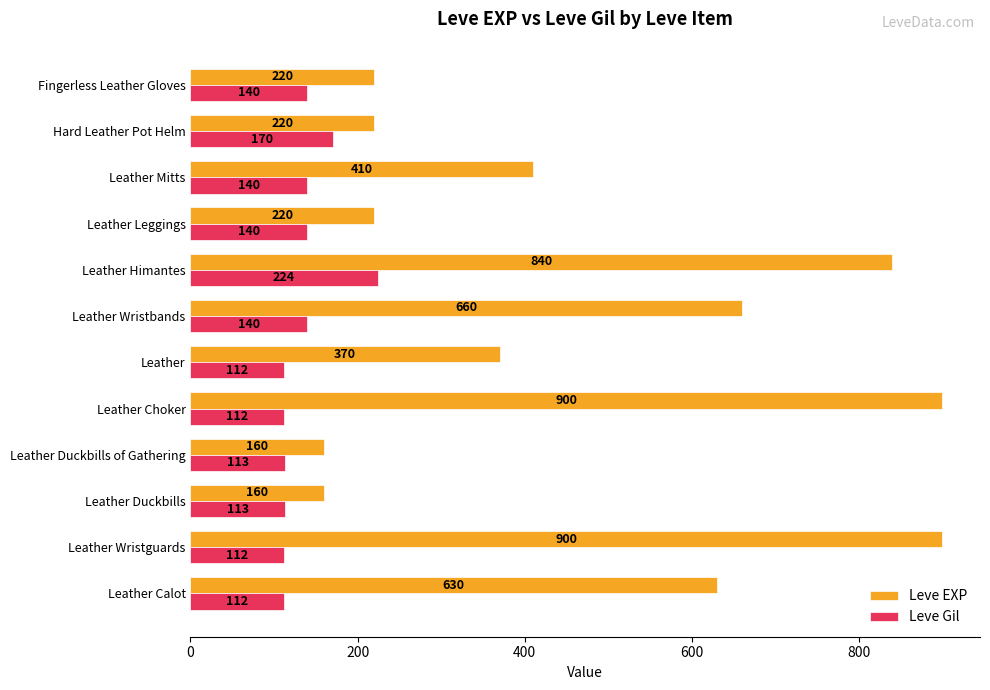

Which series has the largest total across all categories?

Leve EXP